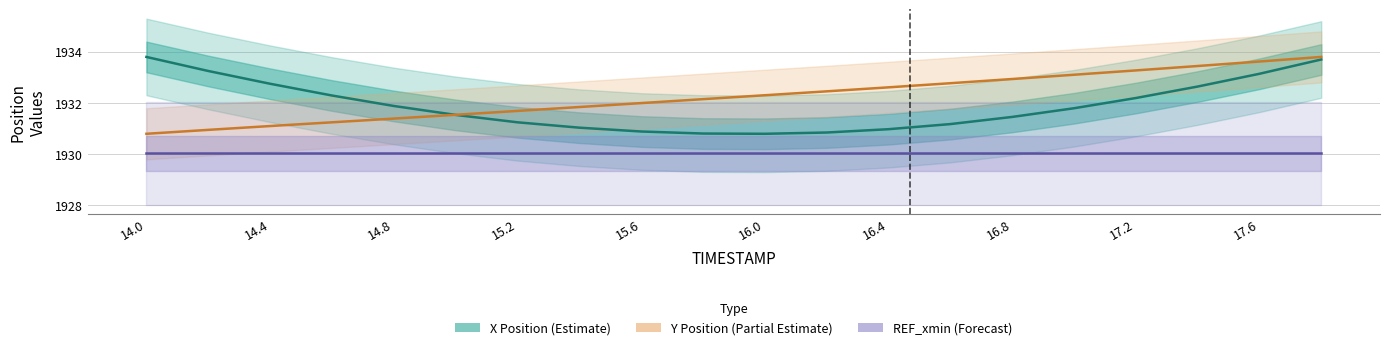

Which series has the largest range (max minus min)?

X Position (Estimate)